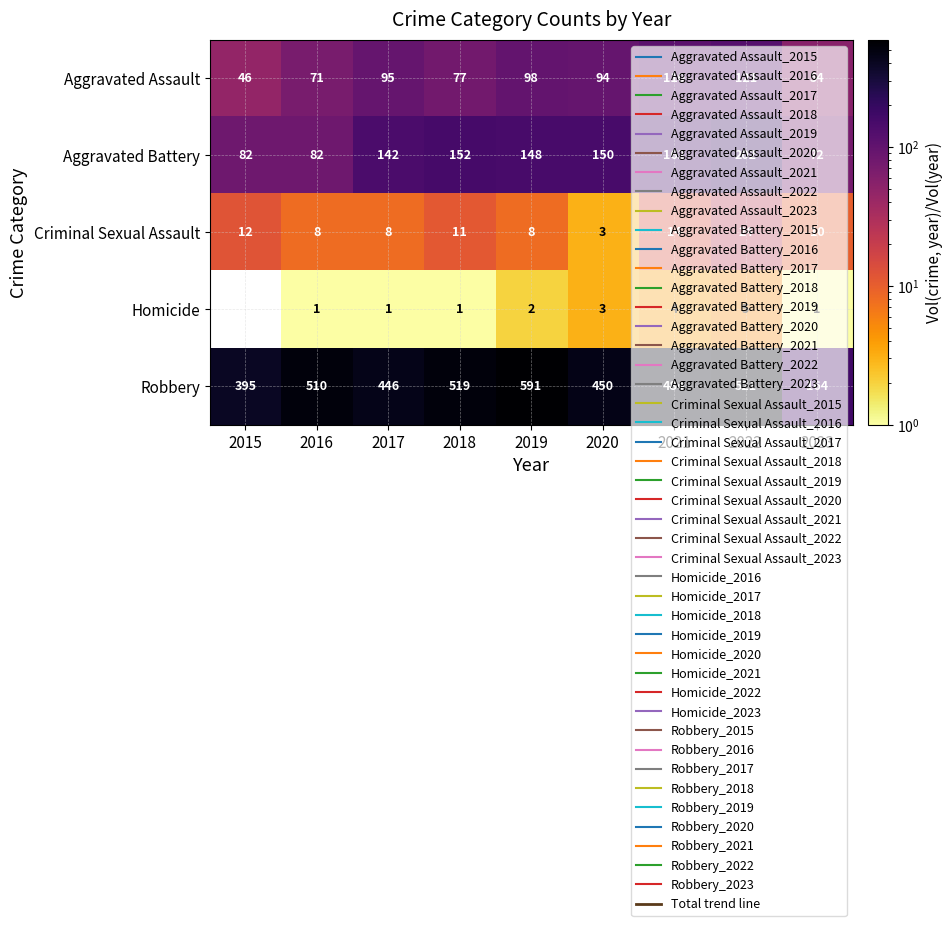

How many data points in Aggravated Battery are less than 148?

4